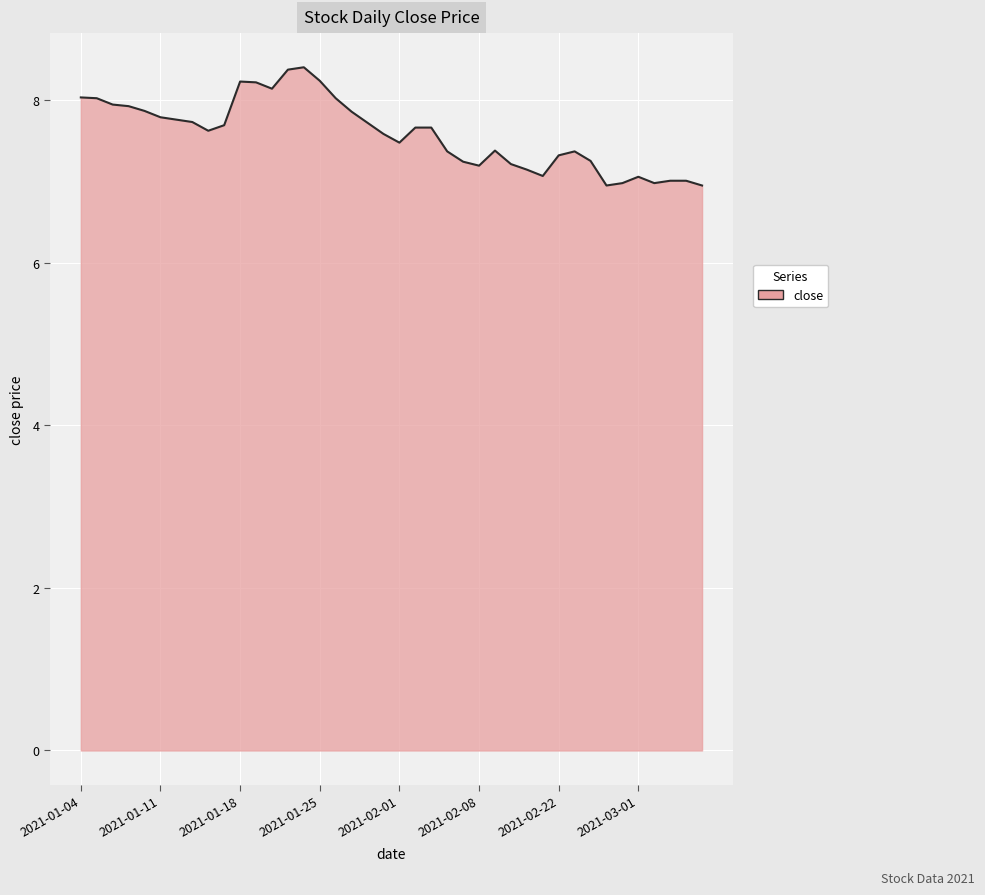

How many lines are shown in the chart?

1